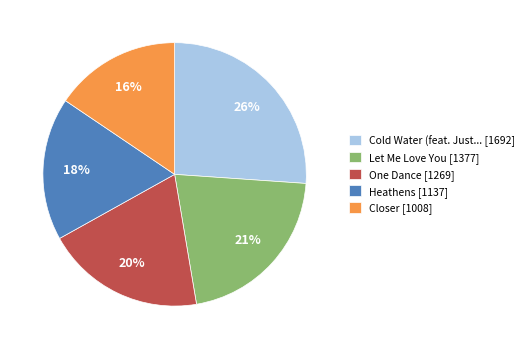

How many slices are in this pie chart?

5